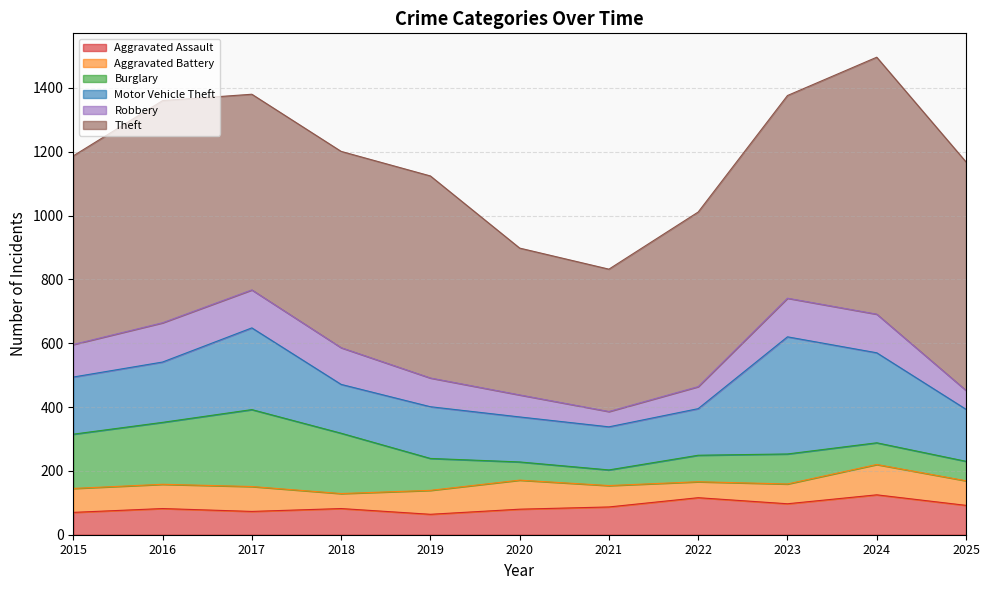

At how many categories does at least one series exceed 166?

11